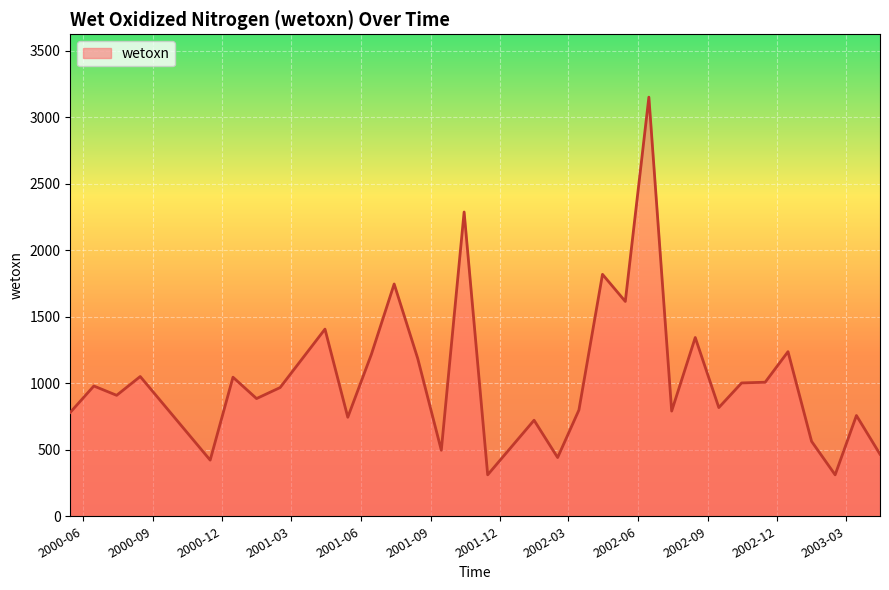

What is the difference between the maximum and minimum values?

2840.8